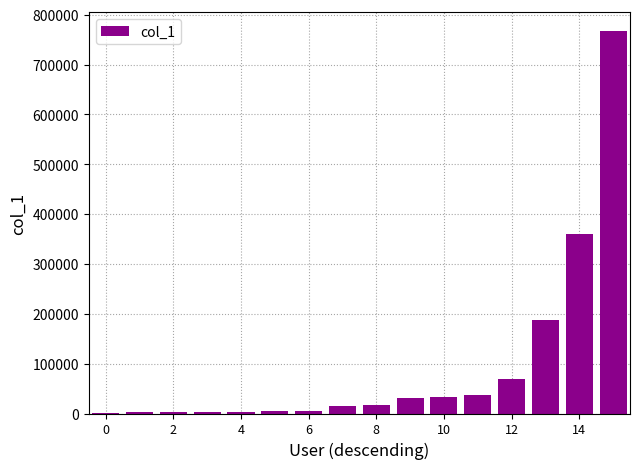

What is the sum of all values?

1533475